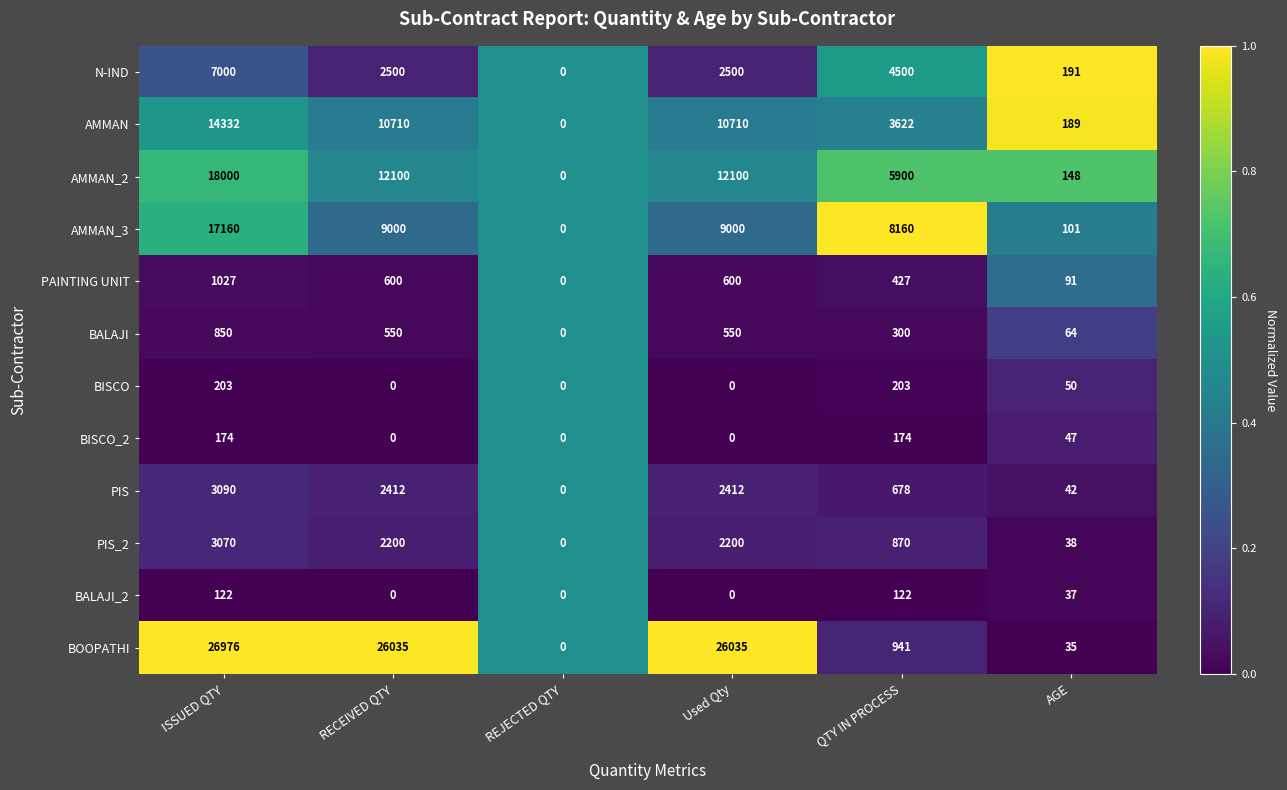

What is the sum of all AMMAN_3 values?

43421